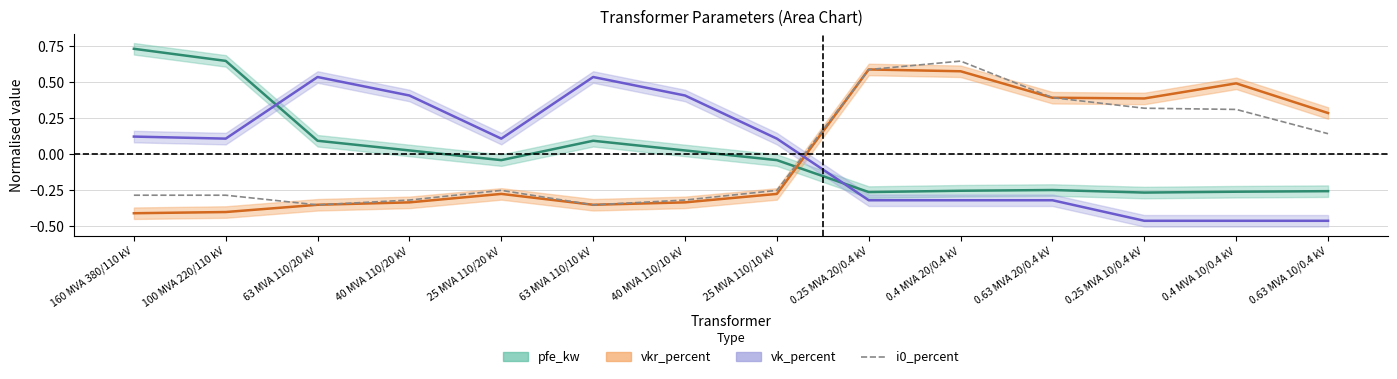

What is the label of the 3rd point from the left?

63 MVA 110/20 kV